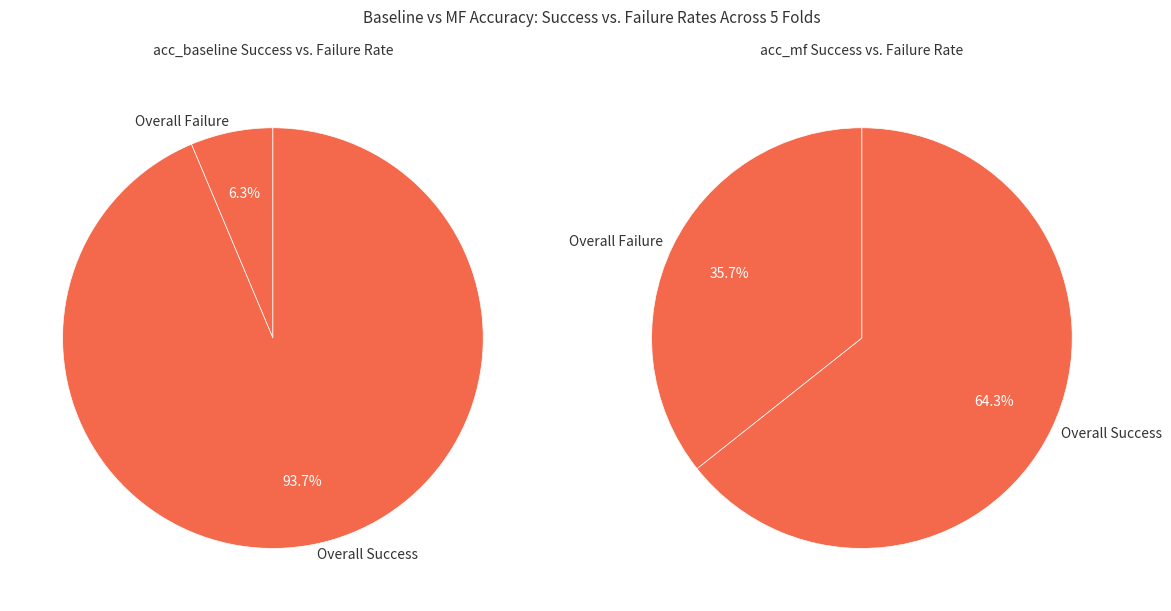

Is it true that 5 is 9% of the pie?

False